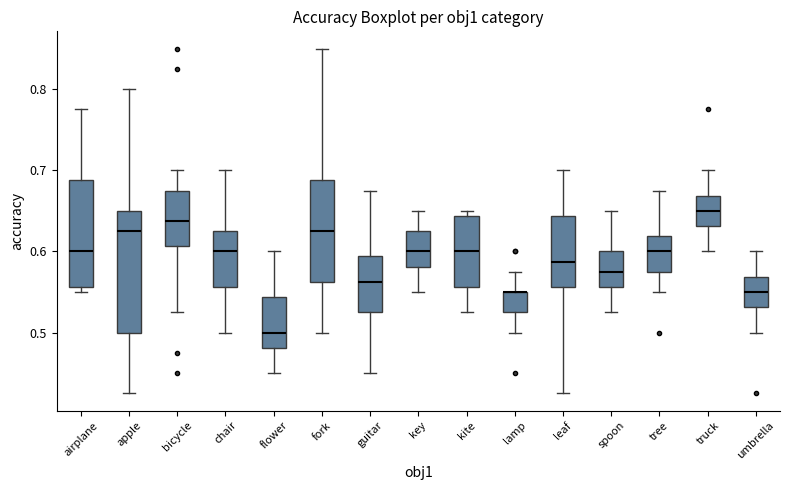

Reading left to right, transcribe this box plot: for each box, give where its median line is, the range the box spans, and where its two whiskers end, as read against the y-axis. The values are not printed on the chart, so give them approximately, as read against the axis.

airplane: median 0.60, box 0.56 to 0.69, whiskers 0.55 to 0.78
apple: median 0.63, box 0.50 to 0.65, whiskers 0.43 to 0.80
bicycle: median 0.64, box 0.61 to 0.68, whiskers 0.53 to 0.70
chair: median 0.60, box 0.56 to 0.63, whiskers 0.50 to 0.70
flower: median 0.50, box 0.48 to 0.54, whiskers 0.45 to 0.60
fork: median 0.63, box 0.56 to 0.69, whiskers 0.50 to 0.85
guitar: median 0.56, box 0.53 to 0.59, whiskers 0.45 to 0.68
key: median 0.60, box 0.58 to 0.63, whiskers 0.55 to 0.65
kite: median 0.60, box 0.56 to 0.64, whiskers 0.53 to 0.65
lamp: median 0.55 (drawn on the box's upper edge), box 0.53 to 0.55, whiskers 0.50 to 0.58
leaf: median 0.59, box 0.56 to 0.64, whiskers 0.43 to 0.70
spoon: median 0.58, box 0.56 to 0.60, whiskers 0.53 to 0.65
tree: median 0.60, box 0.58 to 0.62, whiskers 0.55 to 0.68
truck: median 0.65, box 0.63 to 0.67, whiskers 0.60 to 0.70
umbrella: median 0.55, box 0.53 to 0.57, whiskers 0.50 to 0.60